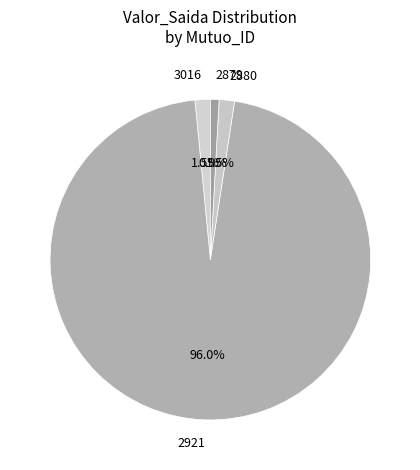

Which category has the biggest portion of the pie?

2921